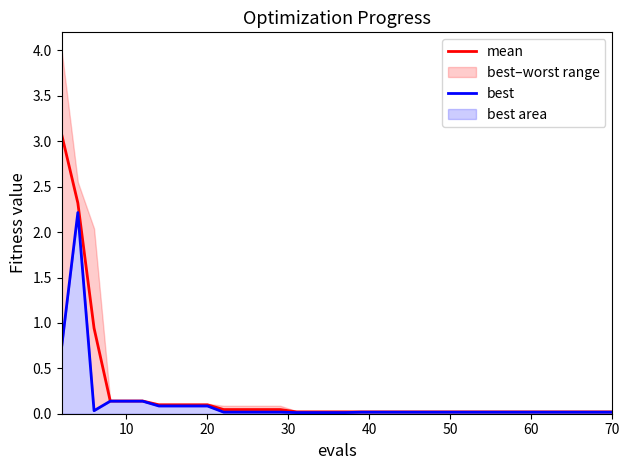

How many lines are shown in the chart?

2